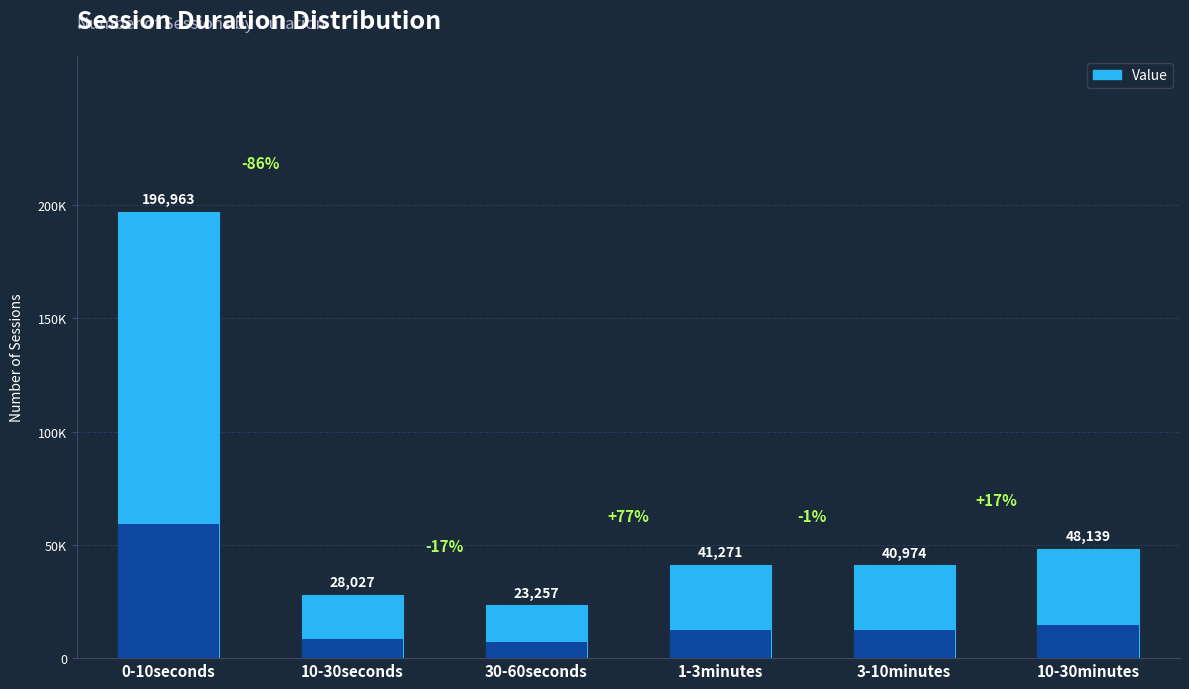

Rank the categories by value from lowest to highest.

30-60seconds, 10-30seconds, 3-10minutes, 1-3minutes, 10-30minutes, 0-10seconds